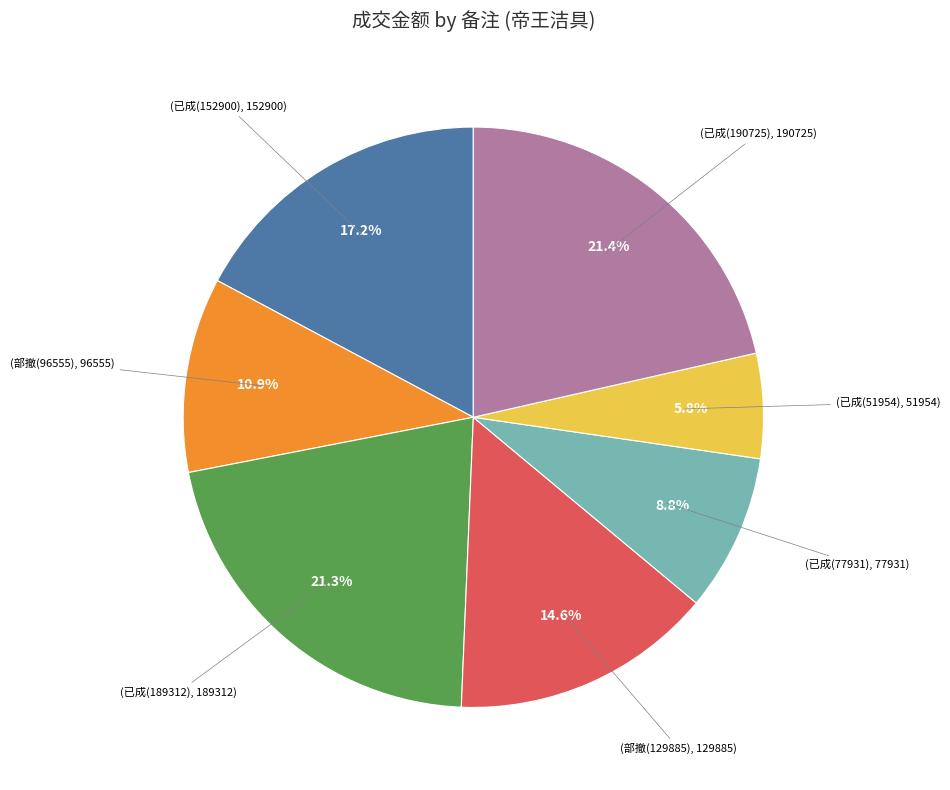

Is there a majority slice in this chart?

No